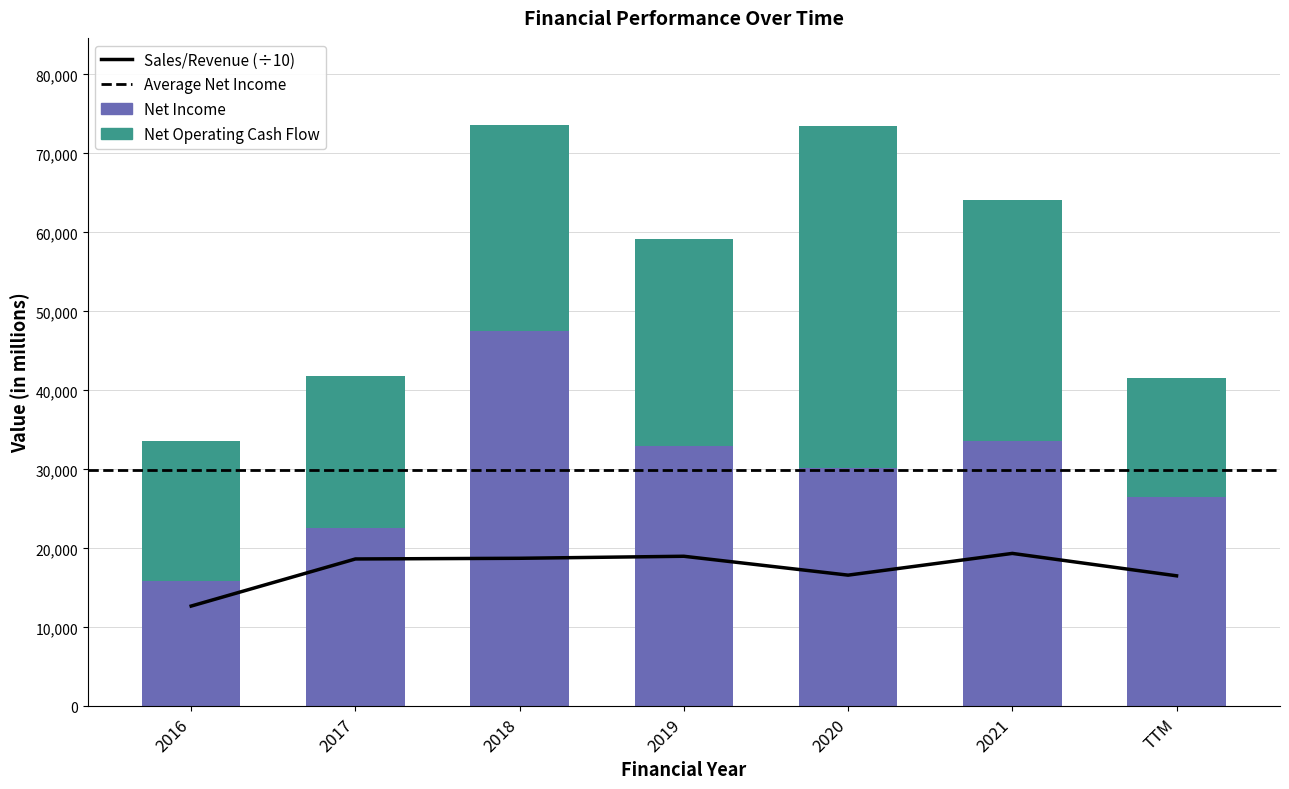

The value of Sales/Revenue at 2016 is 7101.7. True or false?

False